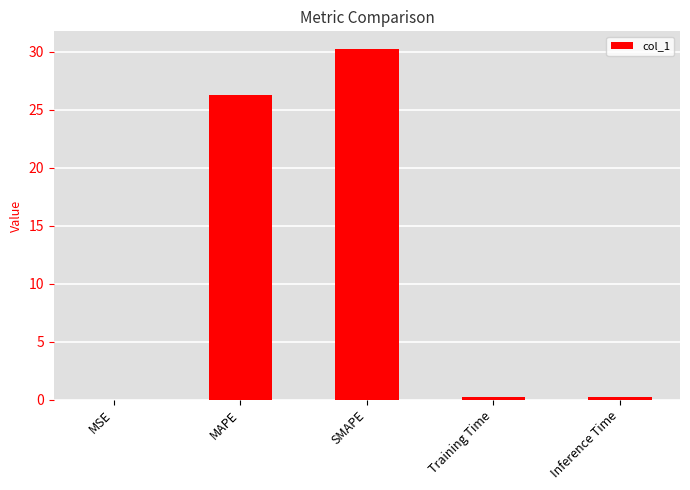

The value at MAPE is 37.0. True or false?

False